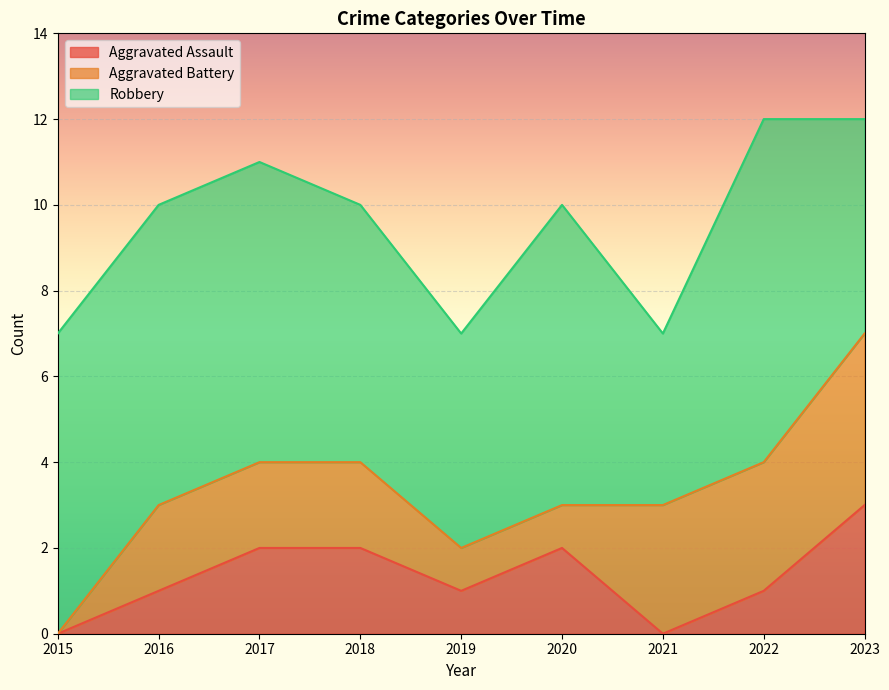

How many positive values does the Aggravated Battery series have?

8